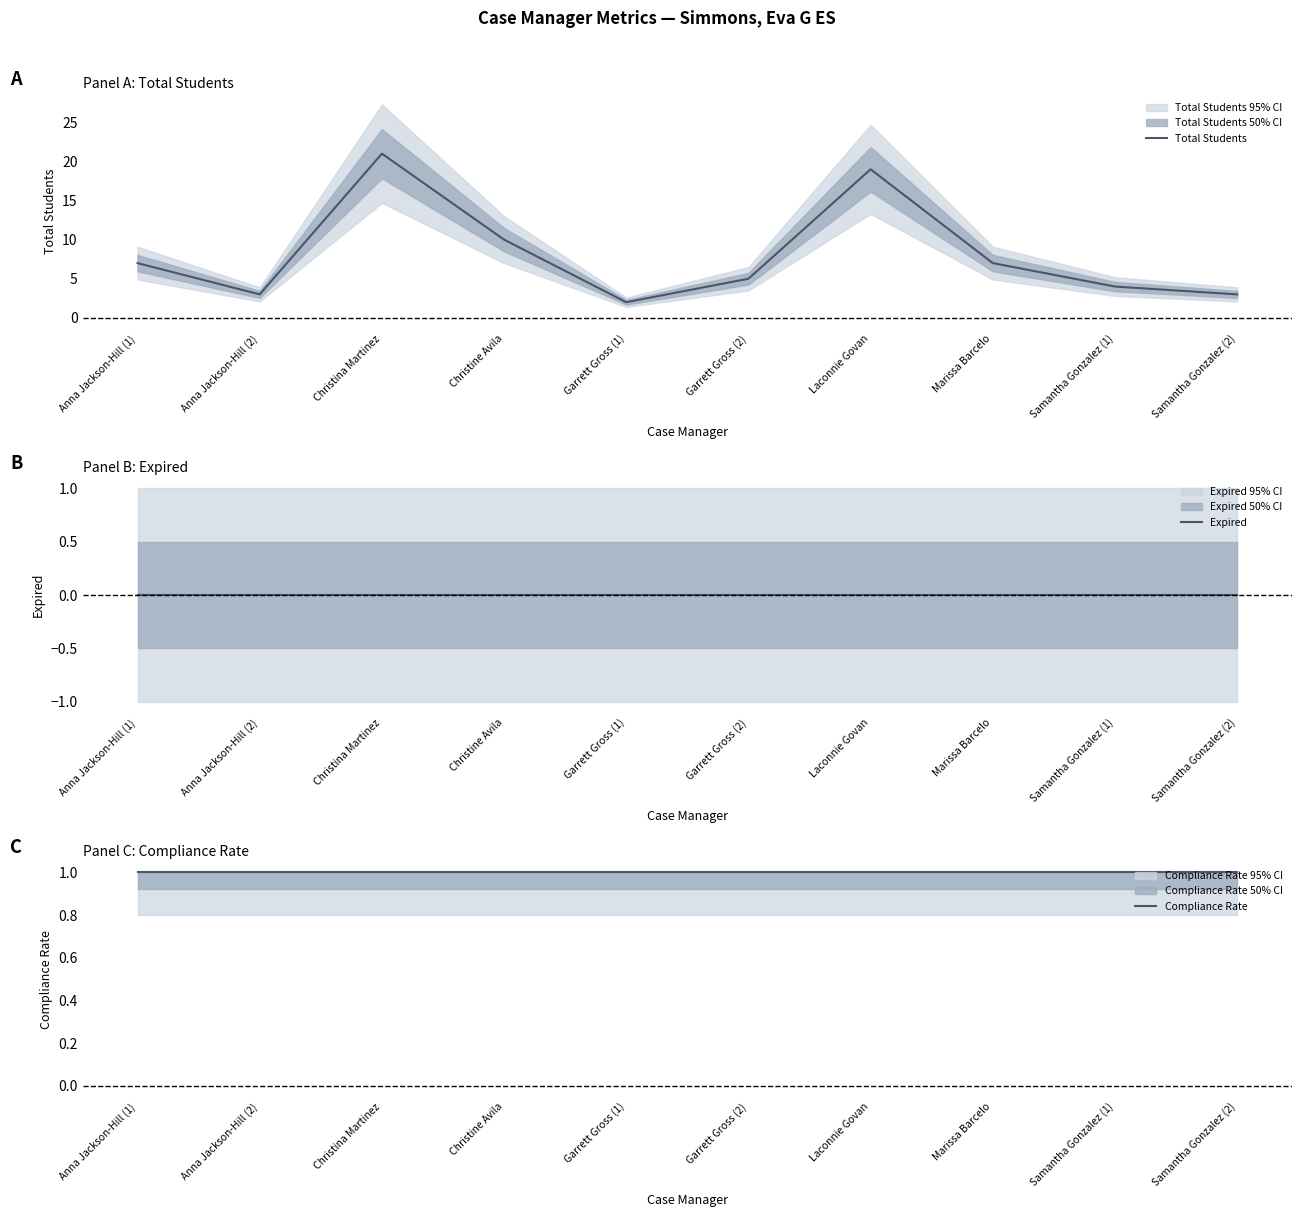

Is the value of Compliance Rate at Garrett Gross (2) greater than the value of Total Students at Samantha Gonzalez (1)?

No